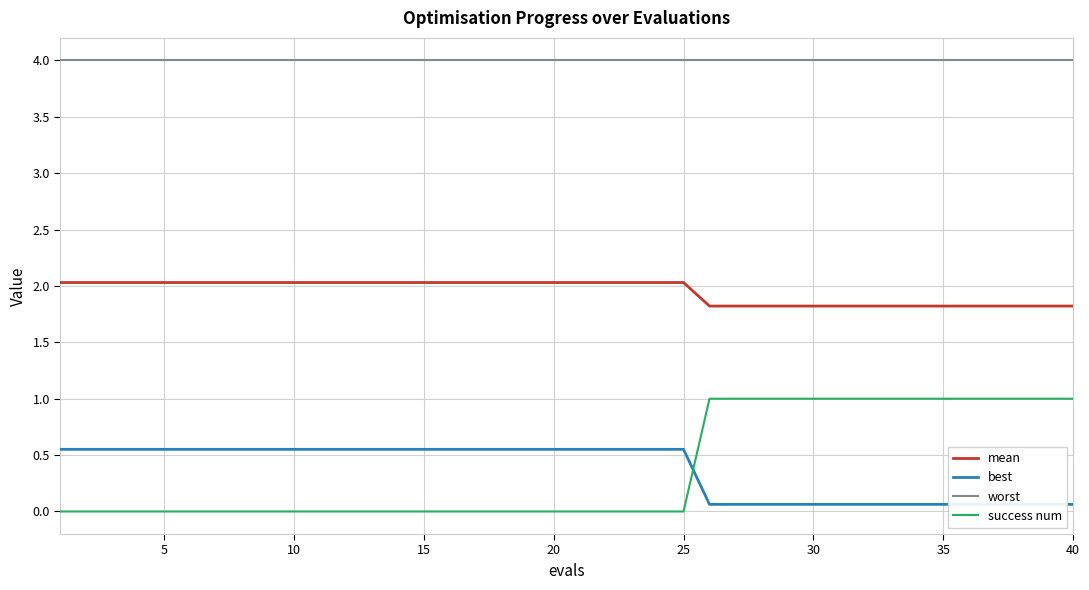

Is it true that success num equals 0.5 at 10?

False